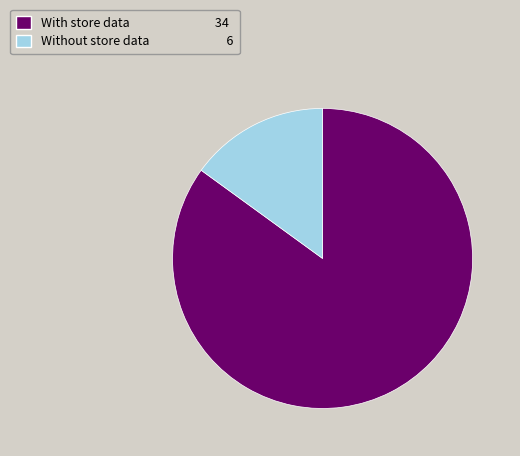

Is there a majority slice in this chart?

Yes